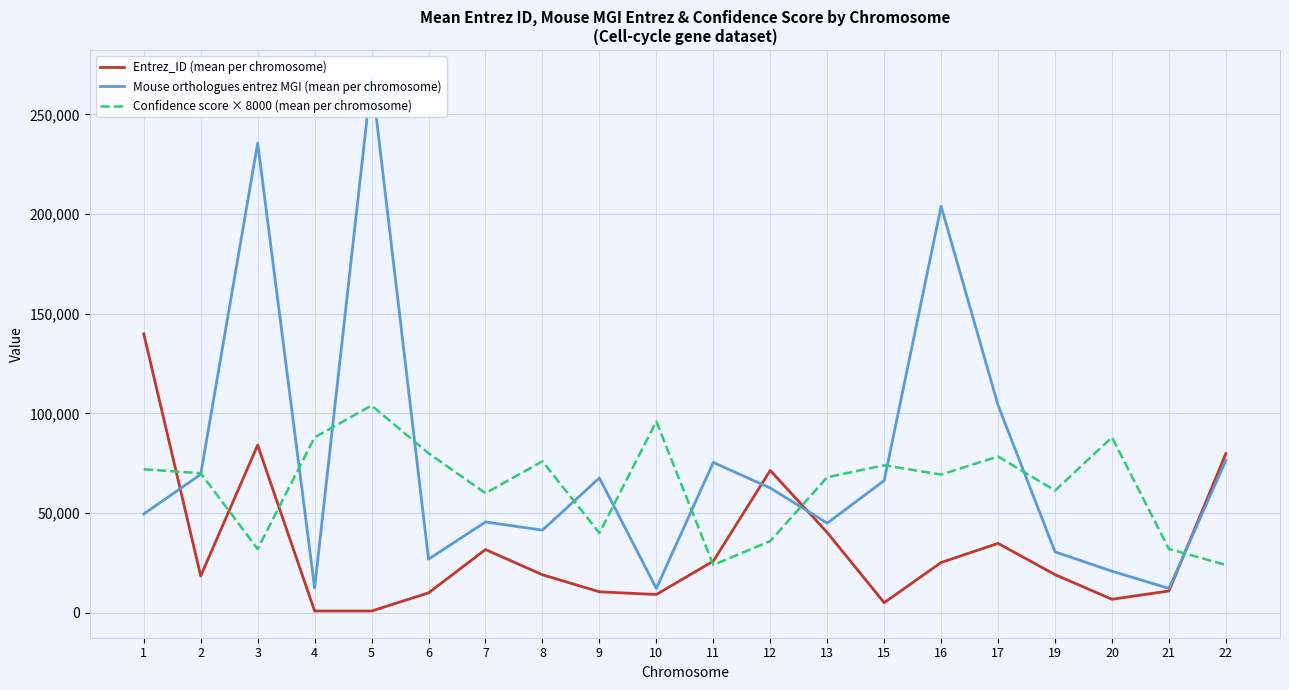

The Confidence score × 8000 (mean per chromosome) series shows 32000.0 at 21. True or false?

True